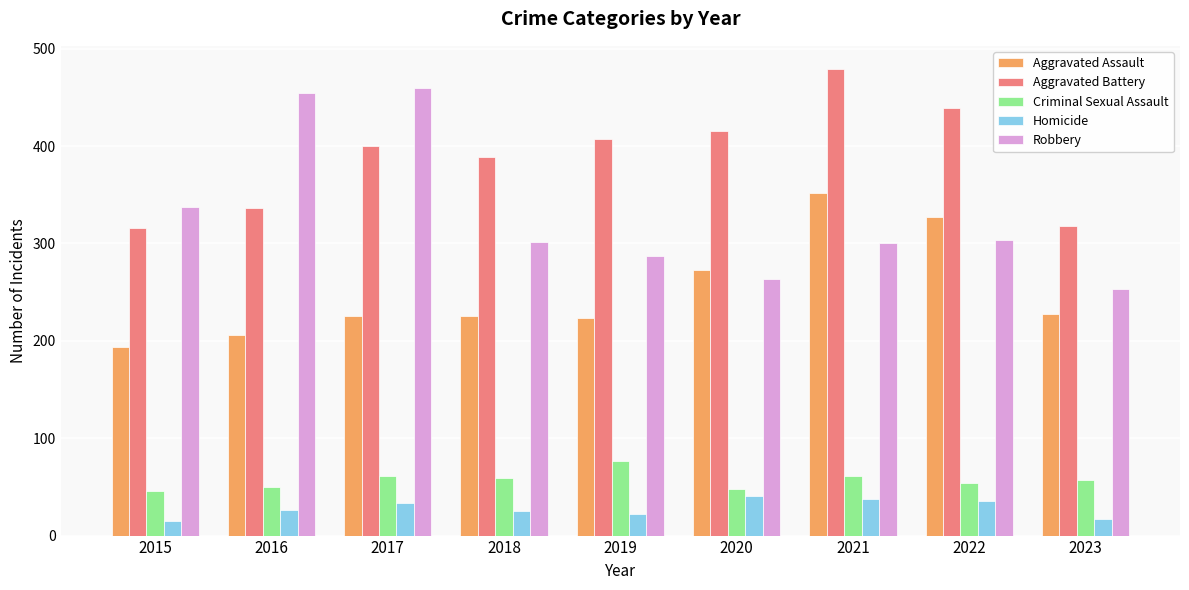

What is the minimum value for Aggravated Battery?

316